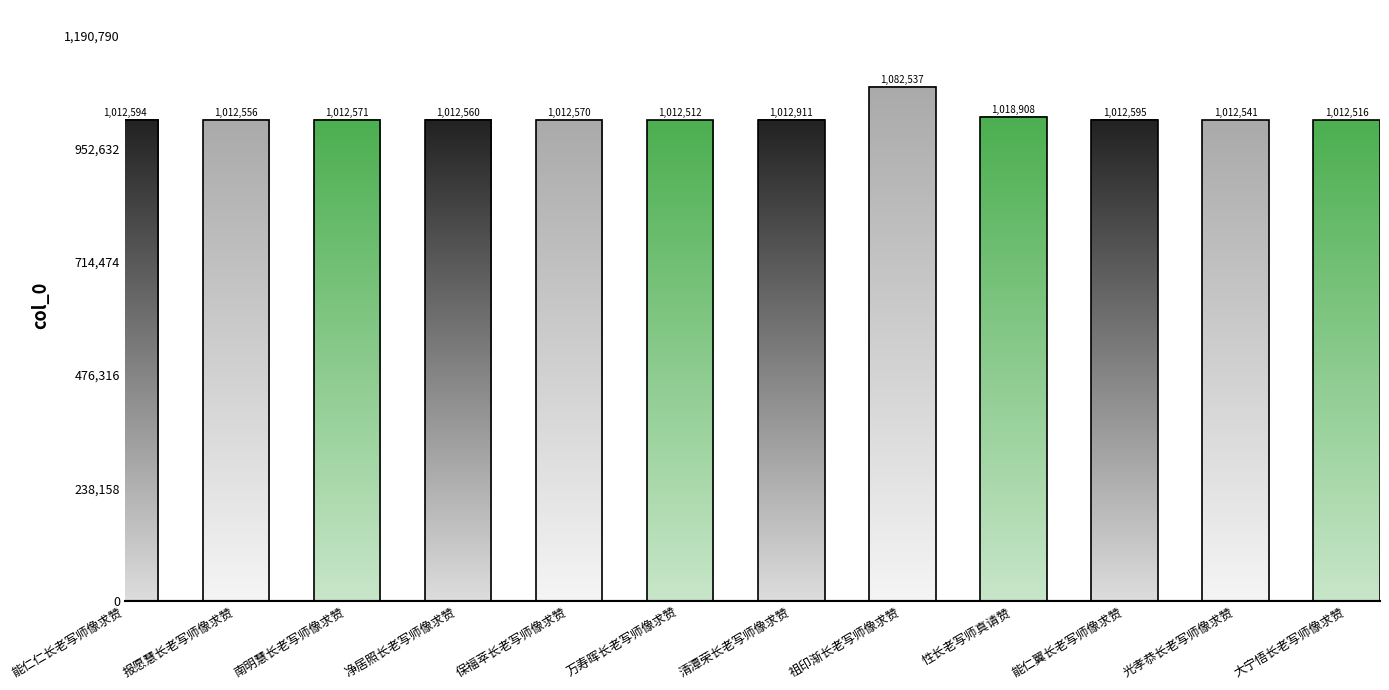

What position from the right is 光孝恭长老写师像求赞?

2